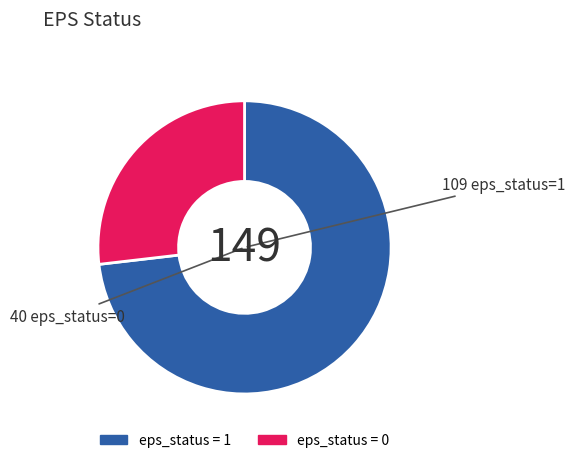

The eps_status = 0 slice represents 33% of the pie. True or false?

False